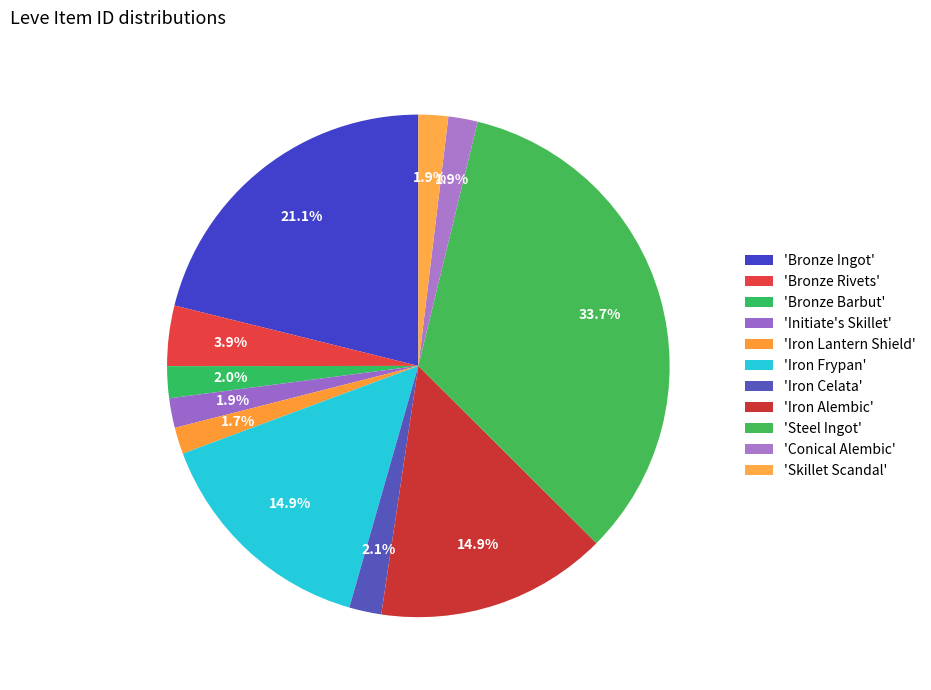

How many segments does this pie chart have?

11